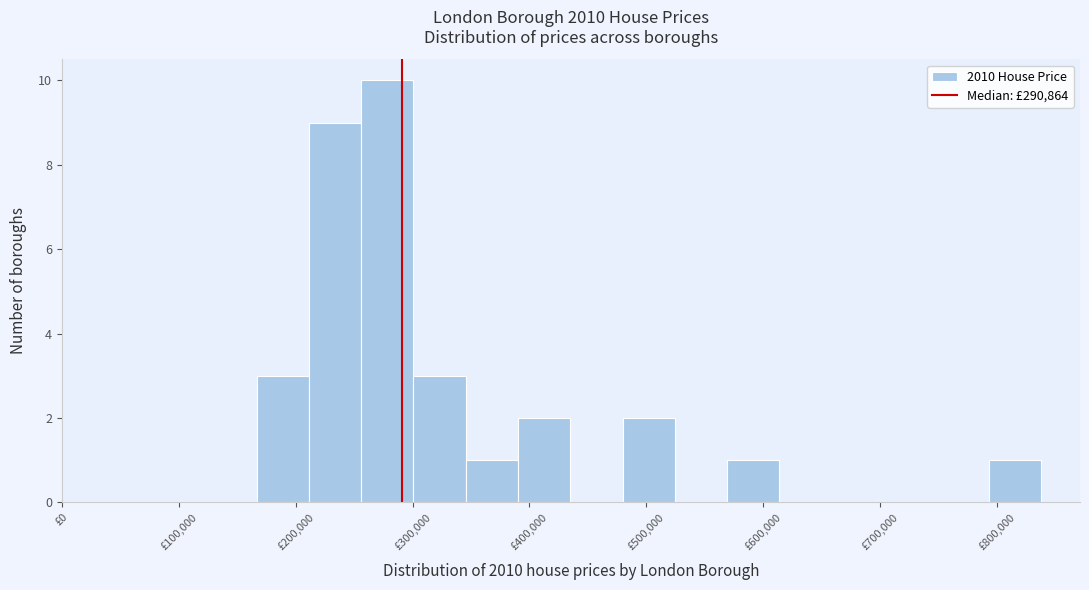

Which range on the x-axis has the tallest bar?

260000 to 300000